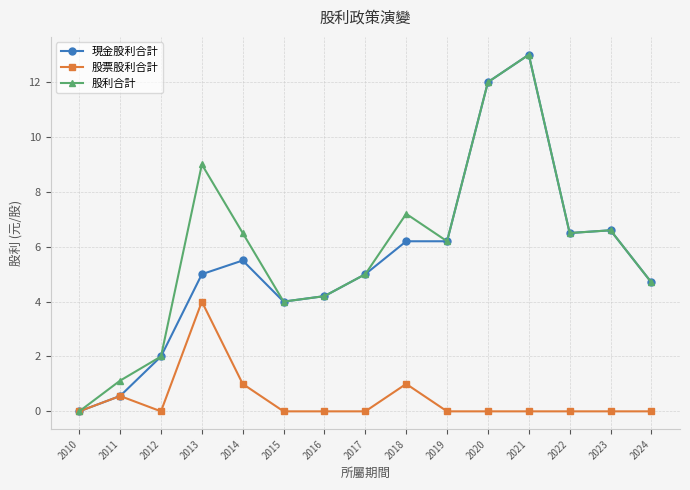

What is the highest value of the 股票股利合計 series?

4.0